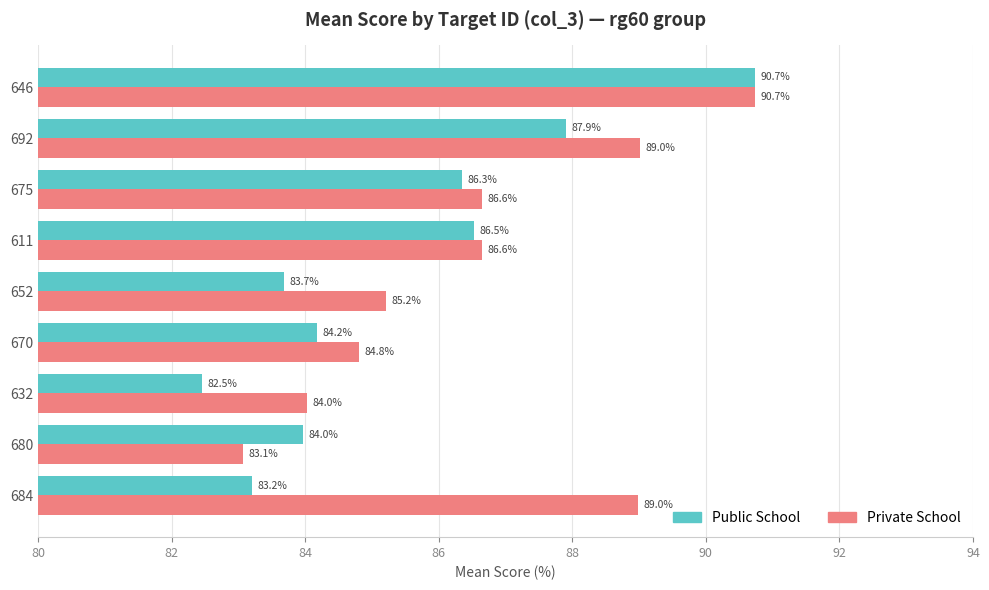

True or false: Private School has a value of 83.1 at 680.

True